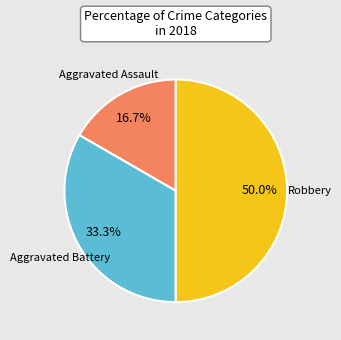

What is the ratio of the value at Robbery to the value at Aggravated Assault?

3.0